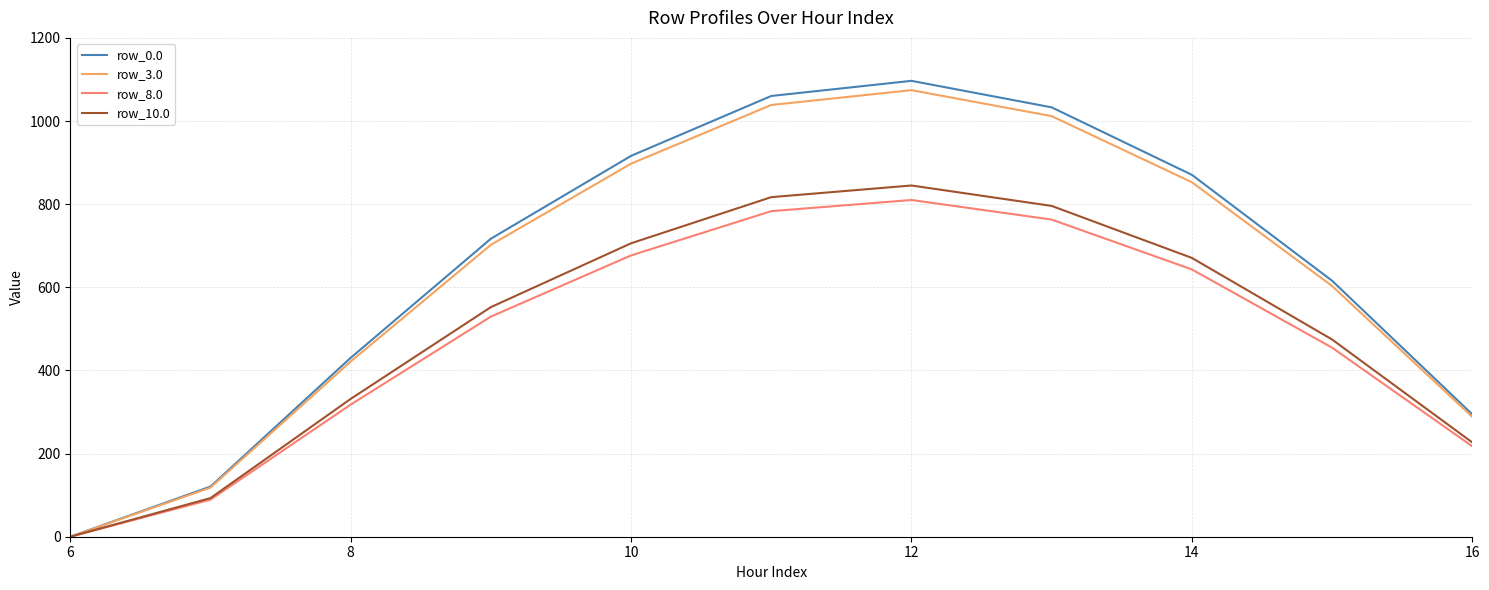

What is the sum of all row_10.0 values?

5512.5